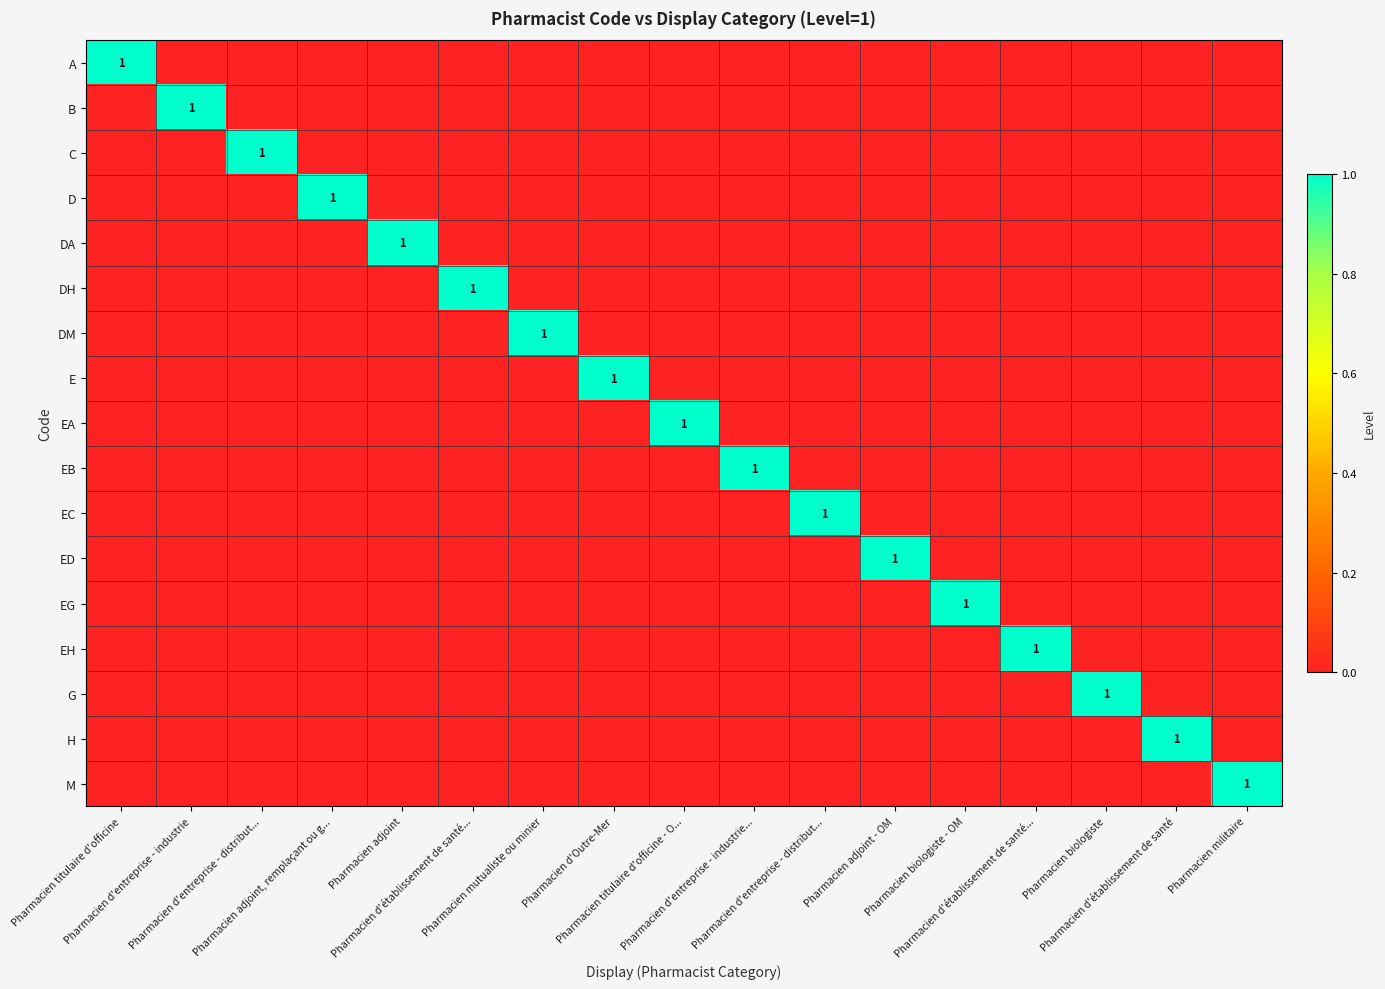

Is the value of M at Pharmacien d'établissement de santé... greater than the value of ED at Pharmacien militaire?

No